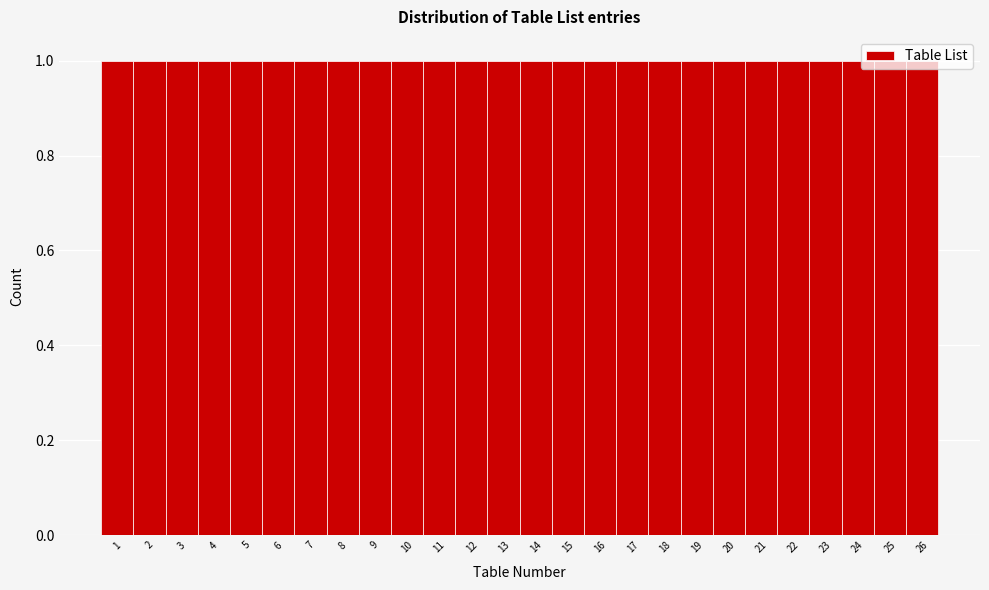

Reading left to right, list every bar in this chart as the range it spans on the x-axis followed by its height. The values are not printed on the chart, so give them approximately, as read against the axis.

0.5 to 1.5: 1
1.5 to 2.5: 1
2.5 to 3.5: 1
3.5 to 4.5: 1
4.5 to 5.5: 1
5.5 to 6.5: 1
6.5 to 7.5: 1
7.5 to 8.5: 1
8.5 to 9.5: 1
9.5 to 10.5: 1
10.5 to 11.5: 1
11.5 to 12.5: 1
12.5 to 13.5: 1
13.5 to 14.5: 1
14.5 to 15.5: 1
15.5 to 16.5: 1
16.5 to 17.5: 1
17.5 to 18.5: 1
18.5 to 19.5: 1
19.5 to 20.5: 1
20.5 to 21.5: 1
21.5 to 22.5: 1
22.5 to 23.5: 1
23.5 to 24.5: 1
24.5 to 25.5: 1
25.5 to 26.5: 1